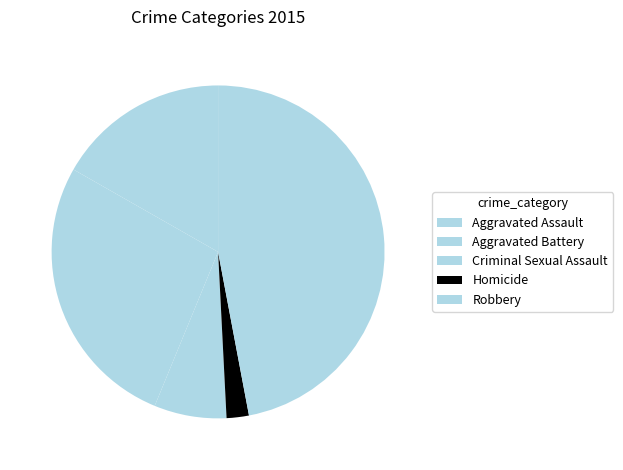

What is the largest slice in the pie chart?

Robbery